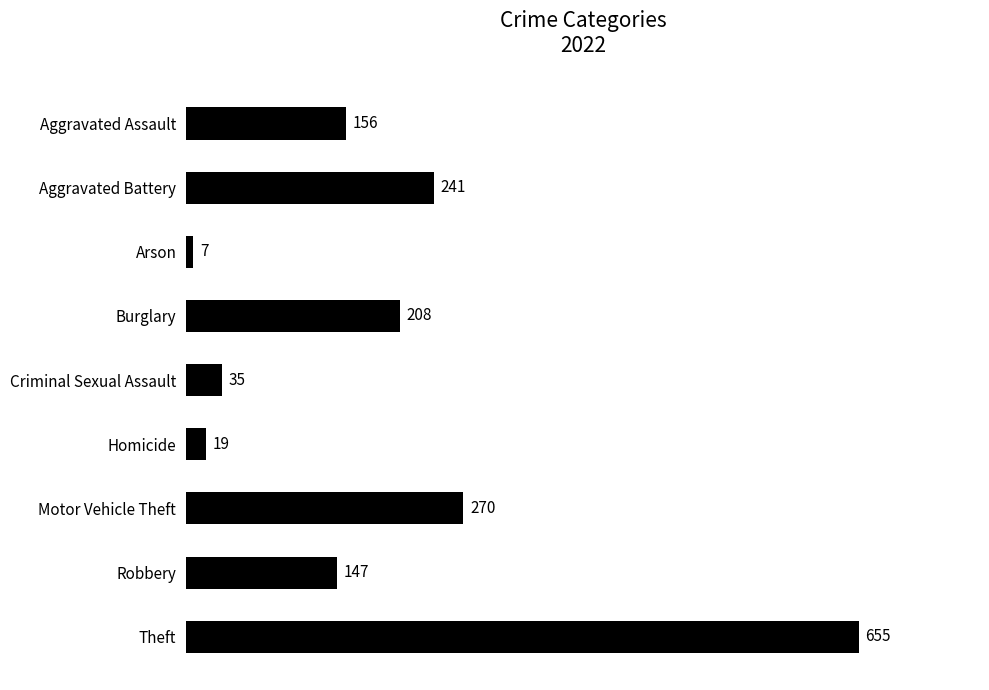

What is the average value?

193